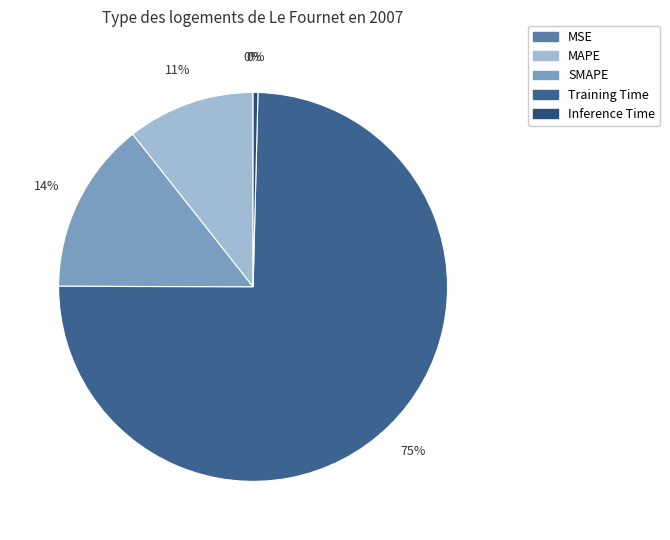

How many segments does this pie chart have?

5